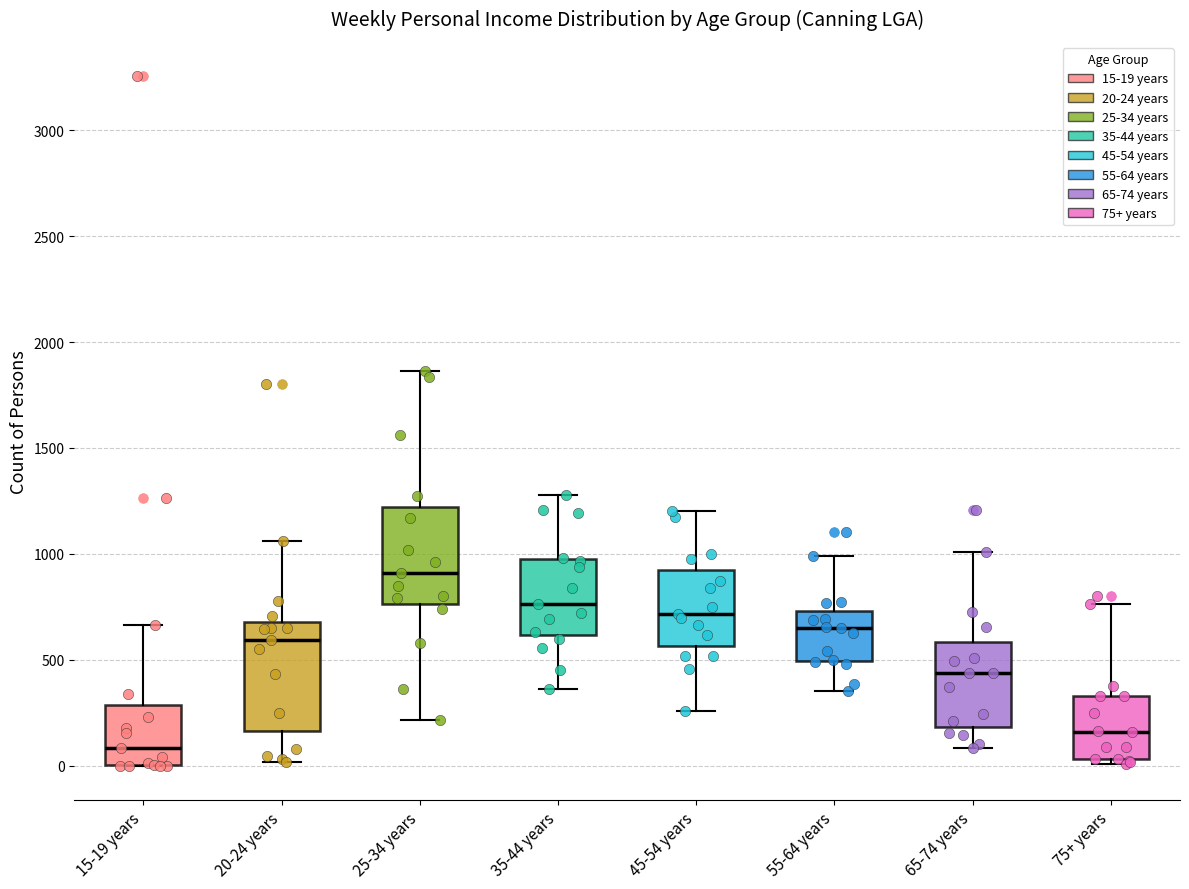

Reading left to right, read every box against the y-axis: the position of its median line, the range the box covers, and the ends of its whiskers. The values are not printed on the chart, so give them approximately, as read against the axis.

15-19 years: median 100, box 0 to 300, whiskers 0 to 650
20-24 years: median 600, box 150 to 700, whiskers 0 to 1050
25-34 years: median 900, box 750 to 1200, whiskers 200 to 1850
35-44 years: median 750, box 600 to 950, whiskers 350 to 1300
45-54 years: median 700, box 550 to 900, whiskers 250 to 1200
55-64 years: median 650, box 500 to 750, whiskers 350 to 1000
65-74 years: median 450, box 200 to 600, whiskers 100 to 1000
75+ years: median 150, box 50 to 350, whiskers 0 to 750